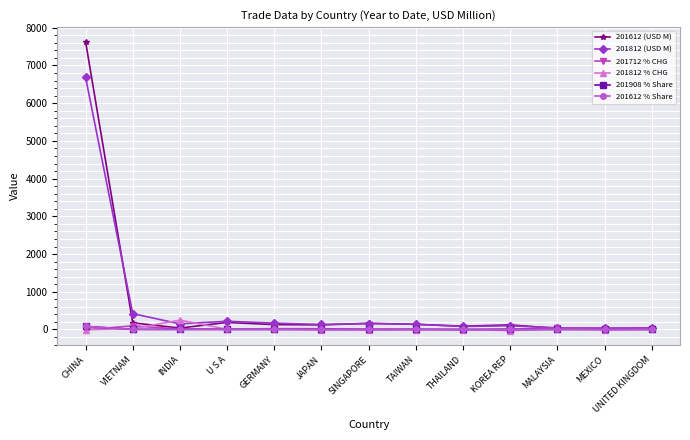

How many lines are shown in the chart?

6